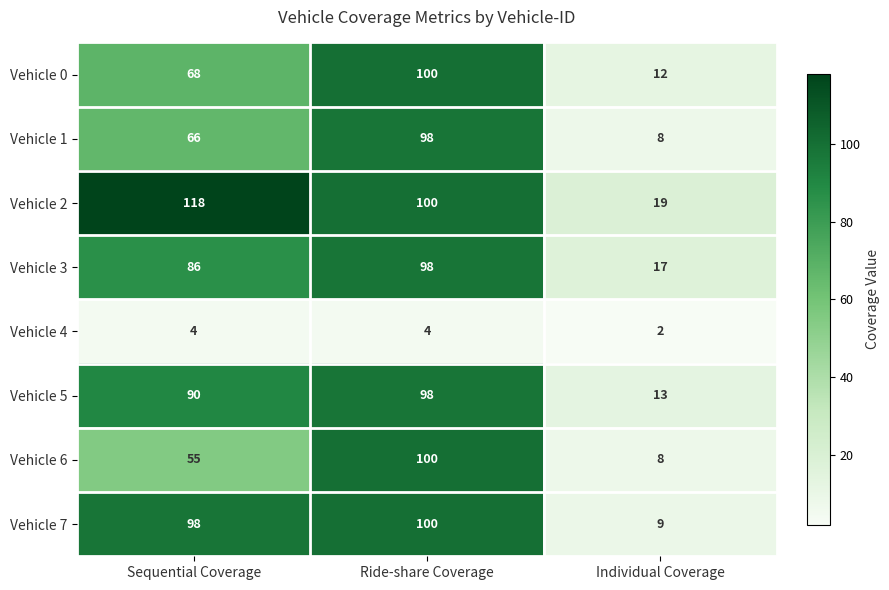

Count the number of categories in the chart.

3